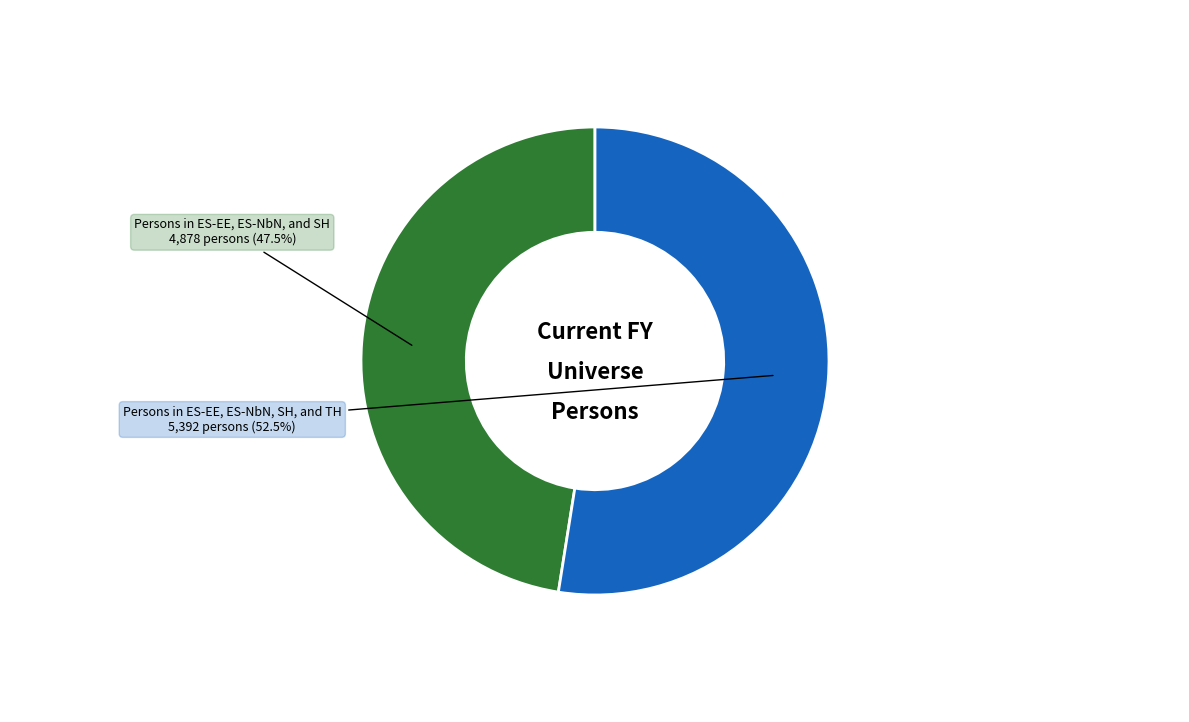

To the nearest percent, what is the difference between the largest and smallest slice percentages?

5%